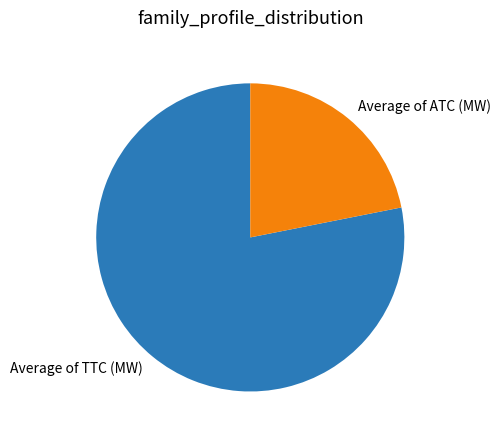

Is it true that Average of TTC (MW) is 88% of the pie?

False